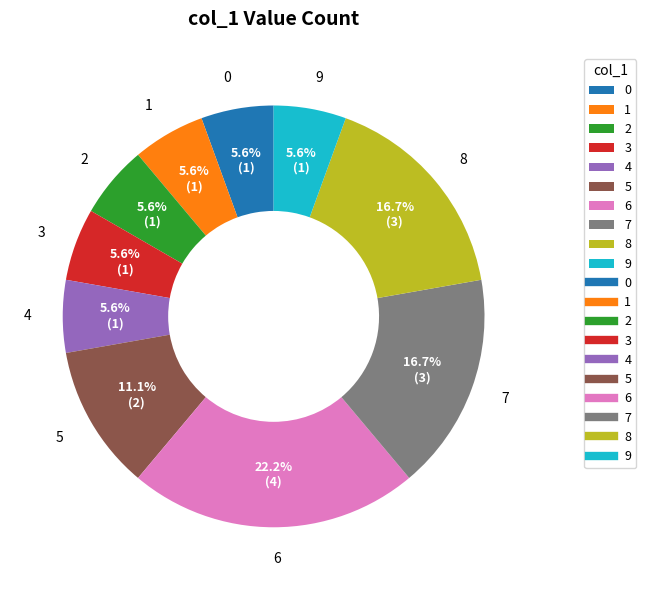

What is the largest slice in the pie chart?

6